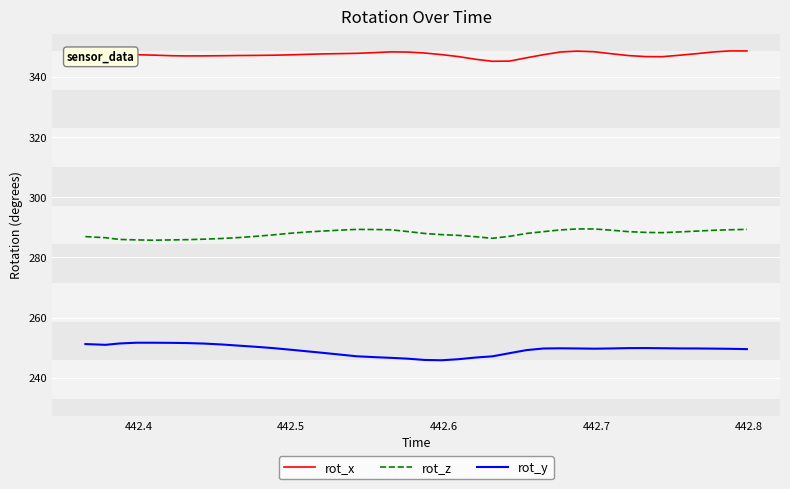

What is the minimum value for rot_y?

245.8